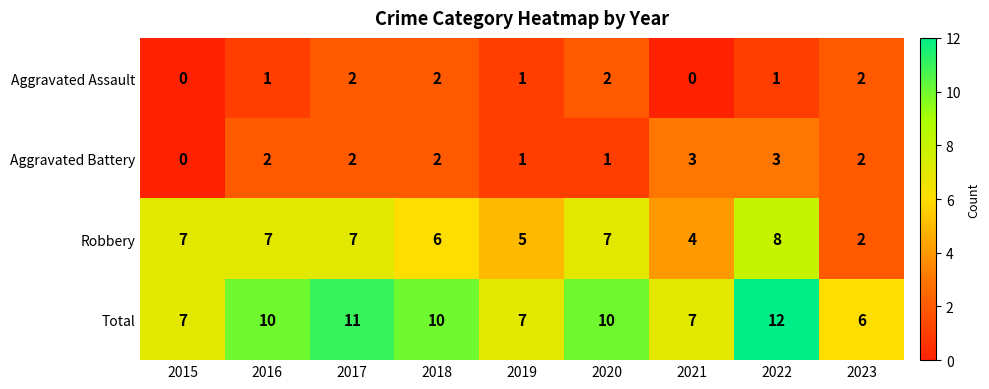

Count the number of data series in this chart.

4